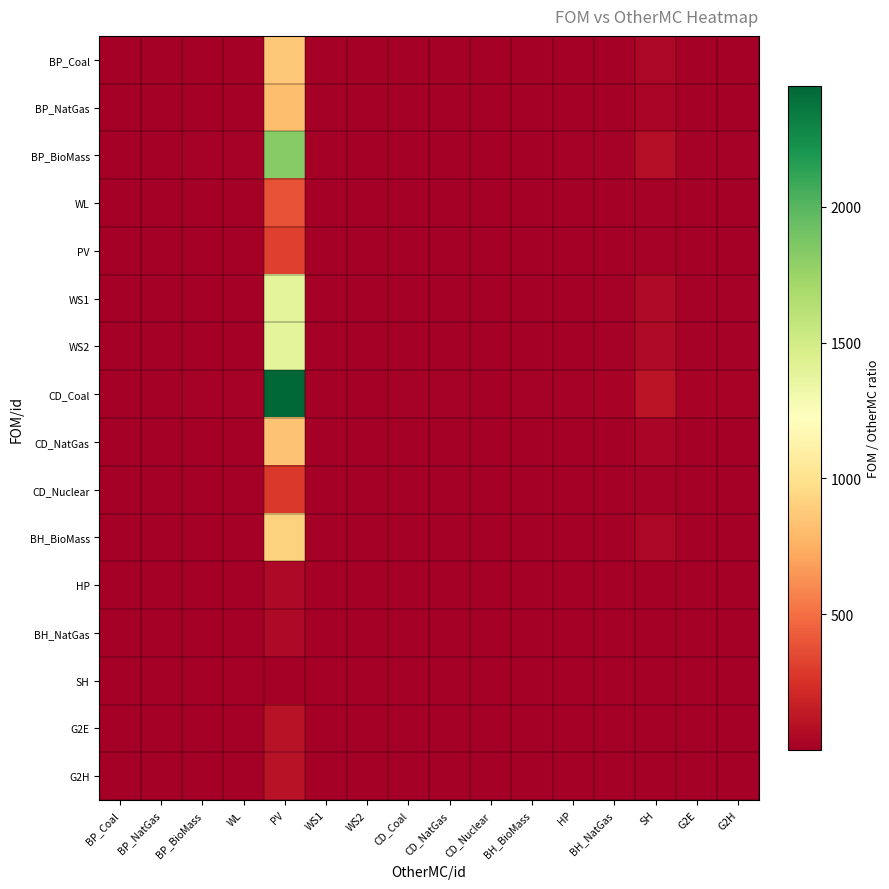

At which category is the sum across all series the highest?

PV